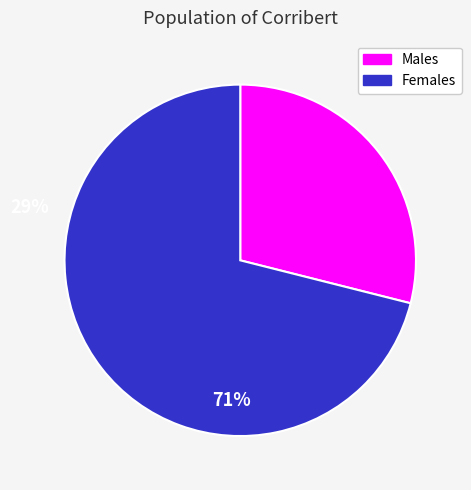

The Males slice represents 29% of the pie. True or false?

True